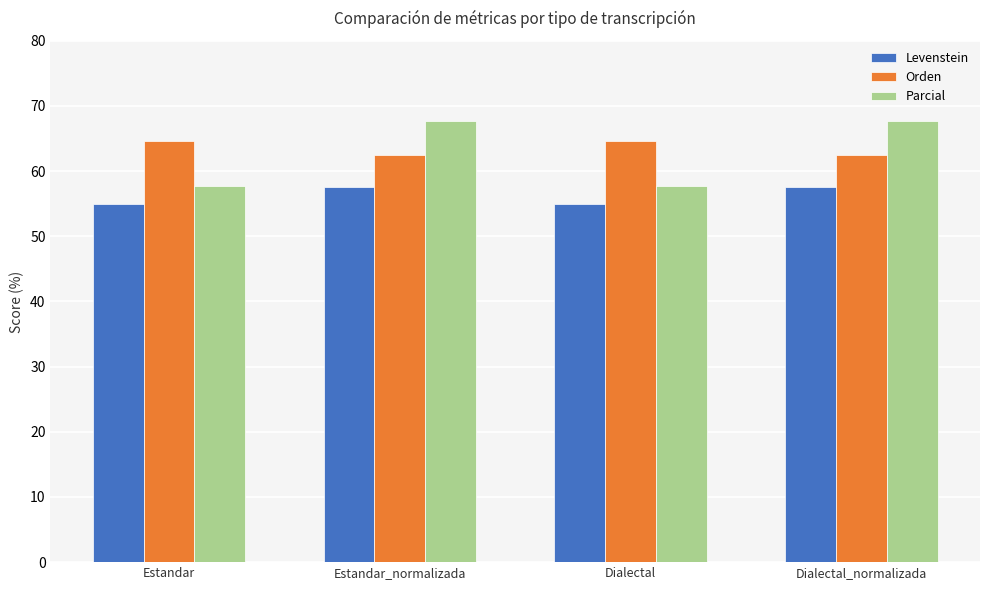

Rank the series by their maximum value, from highest to lowest.

Parcial, Orden, Levenstein